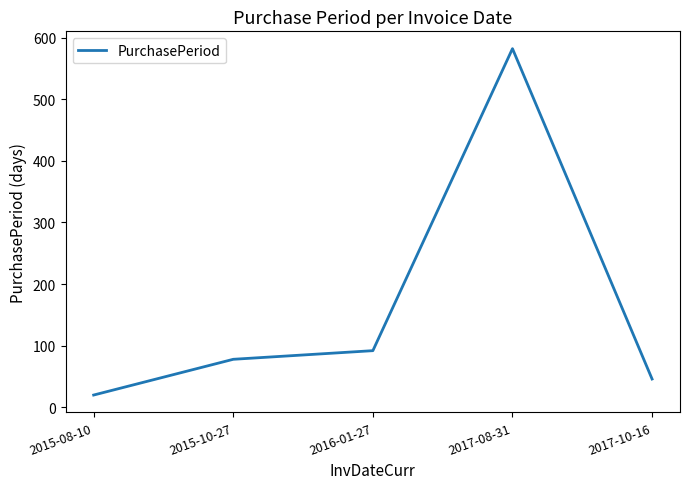

Rank the categories by value from highest to lowest.

2017-08-31, 2016-01-27, 2015-10-27, 2017-10-16, 2015-08-10